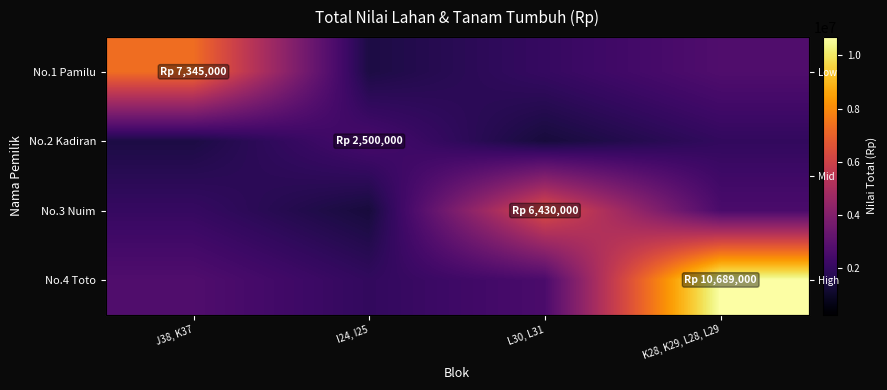

What is the difference between the highest and lowest values at L30, L31?

5090500